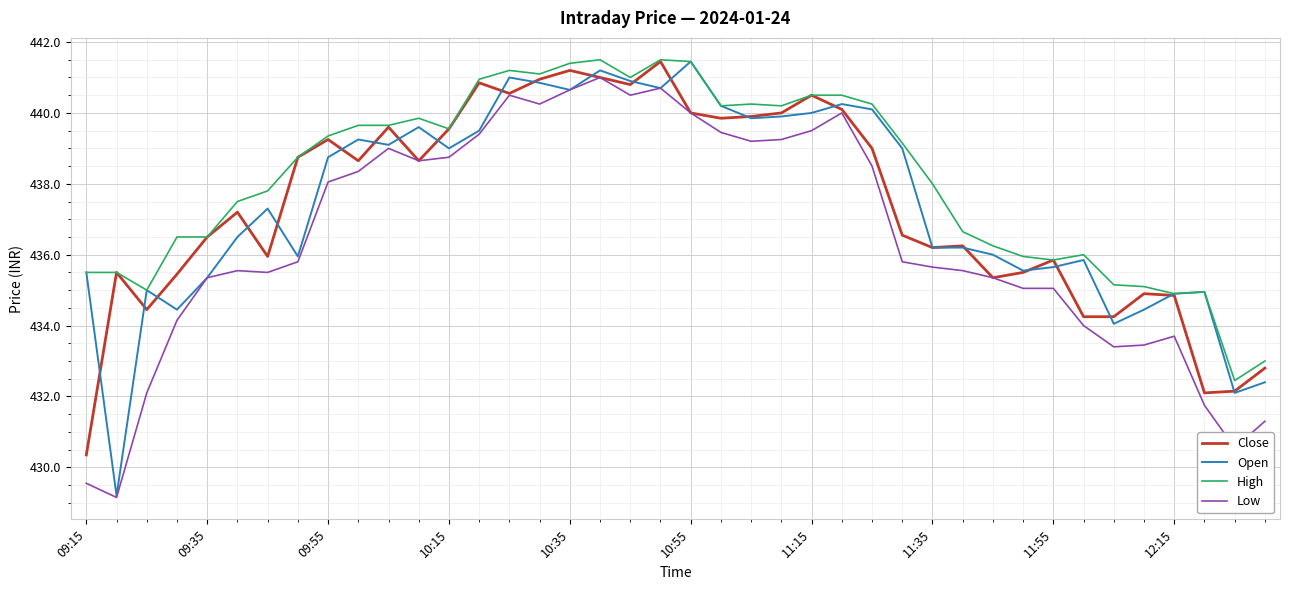

Which series has the largest total across all categories?

High